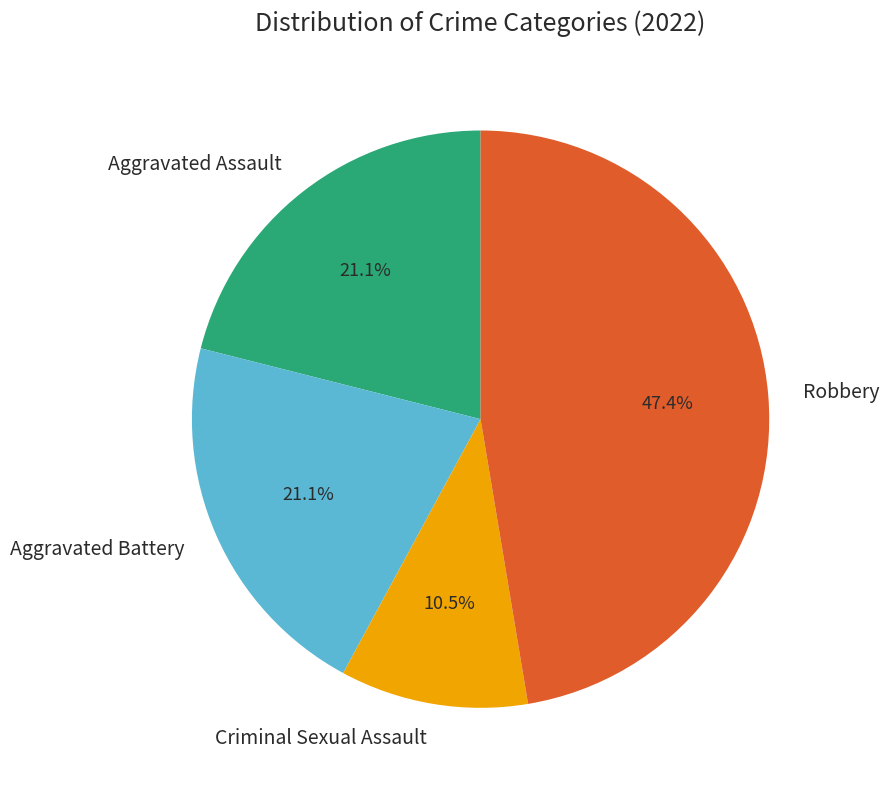

Does Aggravated Assault account for over 50% of the chart?

No